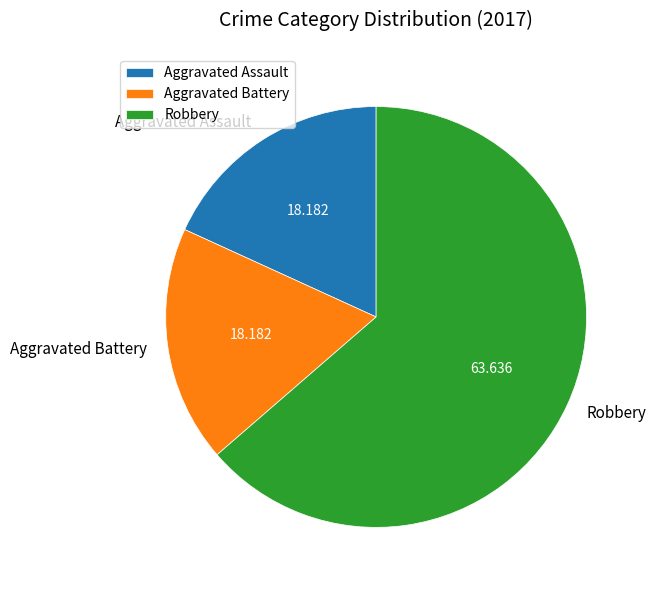

Count the number of slices in the pie.

3